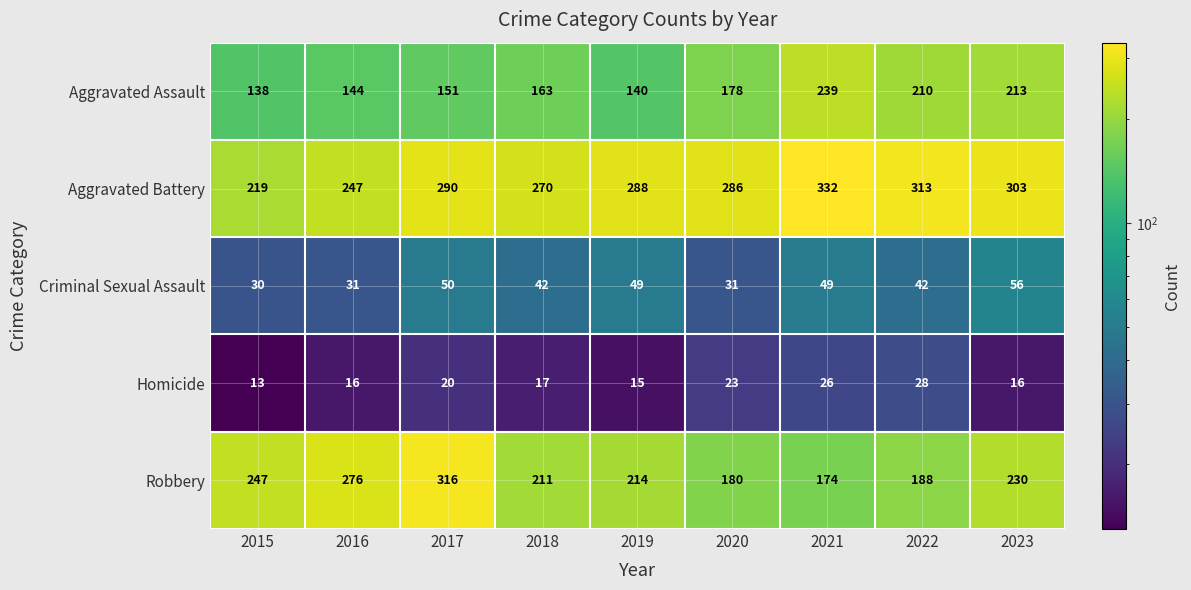

Is it true that Robbery equals 117 at 2016?

False